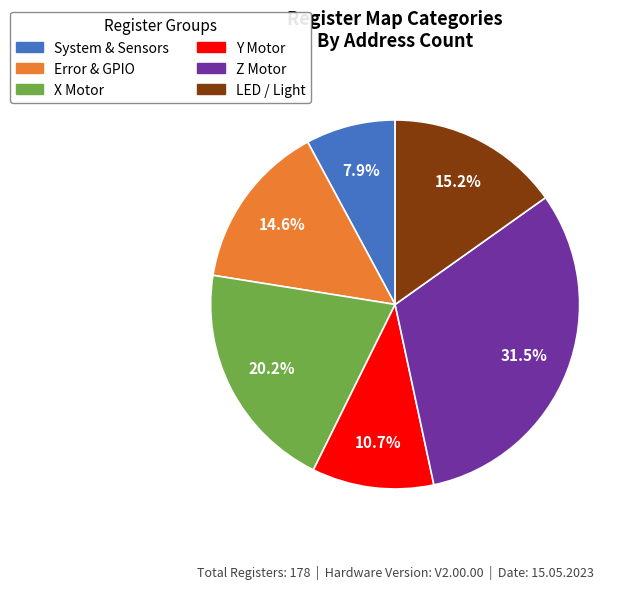

Is there any slice that represents more than half of the pie?

No